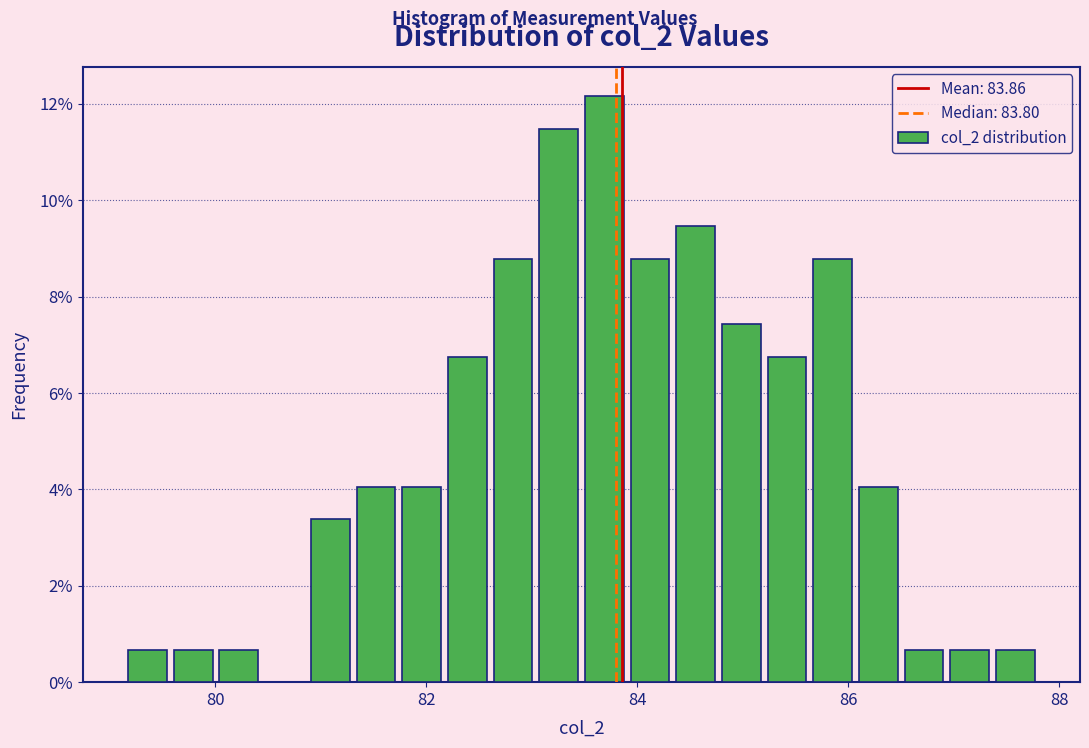

Read against the x-axis, roughly where is the centre of the tallest bar?

83.6